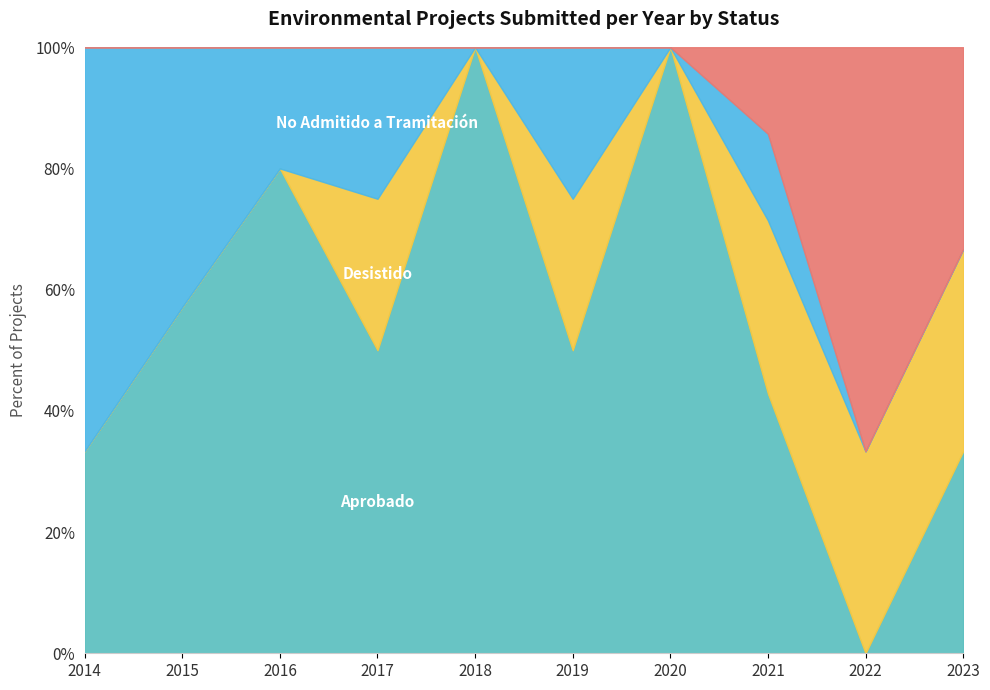

Is the value of Desistido at 2020 greater than the value of En Calificación at 2021?

No